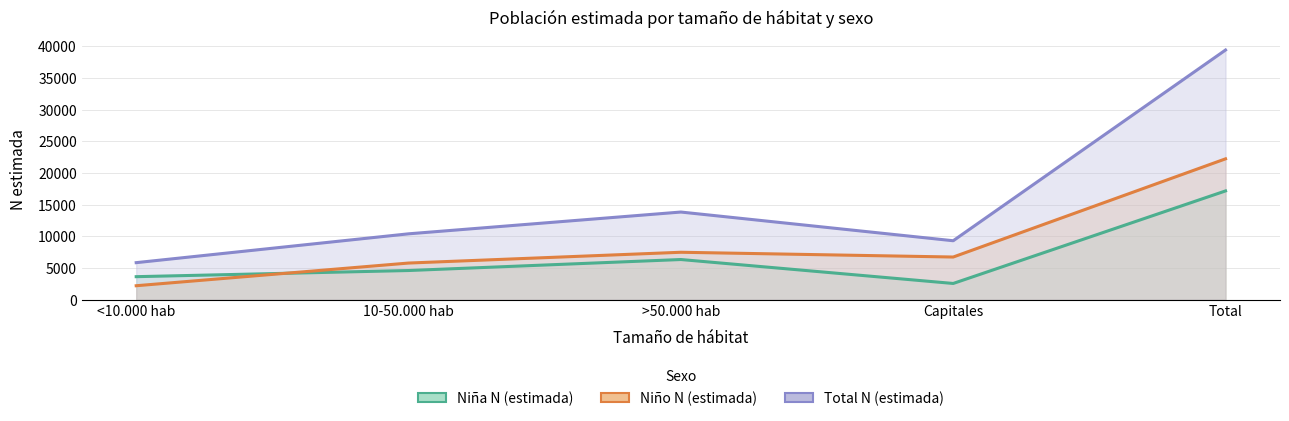

What is the spread (max minus min) of values at Total?

22251